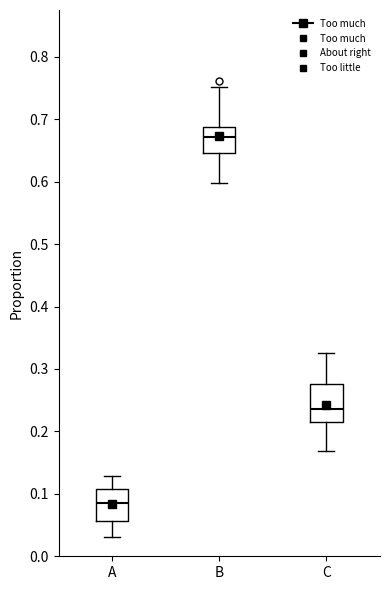

Reading left to right, read every box against the y-axis: the position of its median line, the range the box covers, and the ends of its whiskers. The values are not printed on the chart, so give them approximately, as read against the axis.

A: median 0.08, box 0.06 to 0.11, whiskers 0.03 to 0.13
B: median 0.67, box 0.65 to 0.69, whiskers 0.60 to 0.75
C: median 0.24, box 0.21 to 0.28, whiskers 0.17 to 0.33